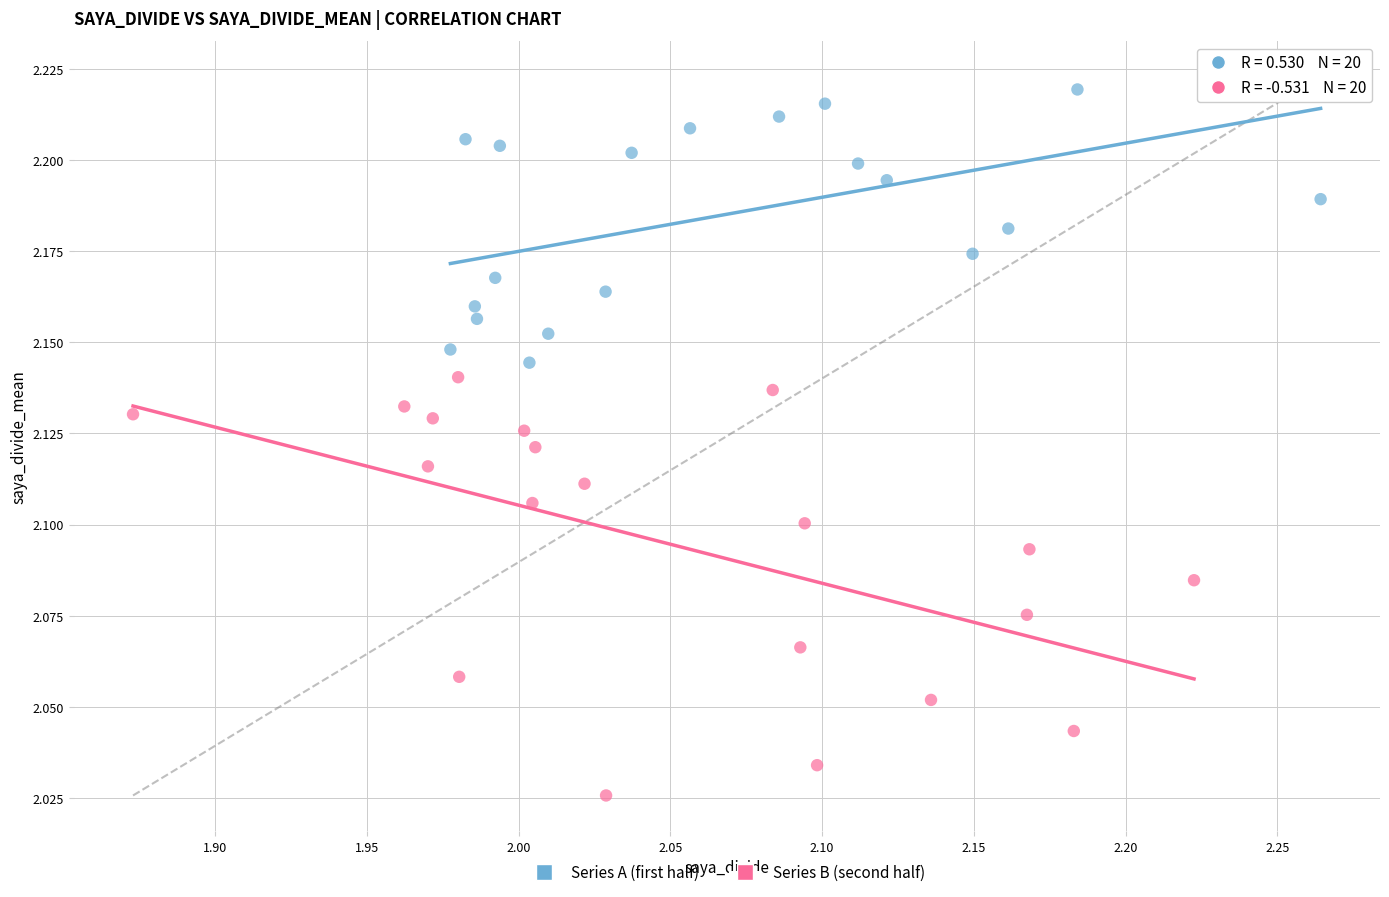

Which series contains the highest Y value?

Series A (first half)